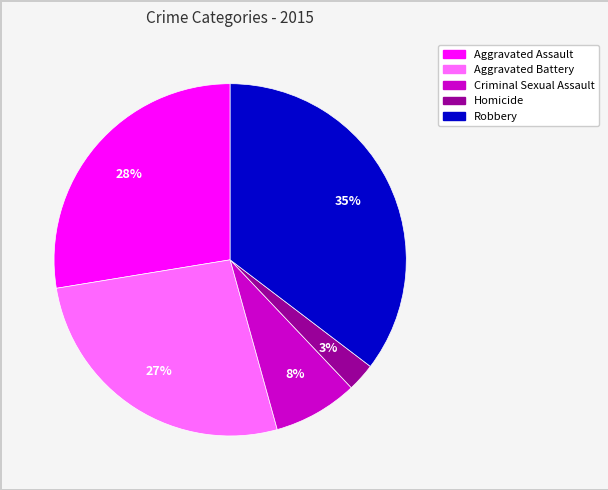

Do Homicide and Criminal Sexual Assault together represent more than half of the pie?

No